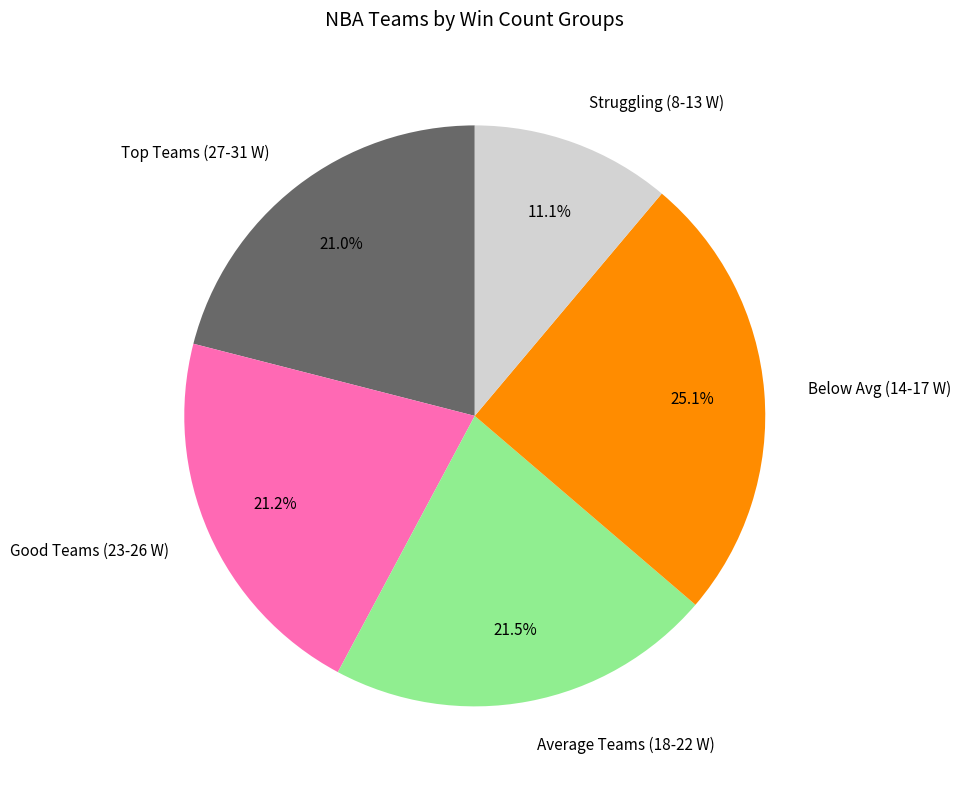

Count the number of slices in the pie.

5